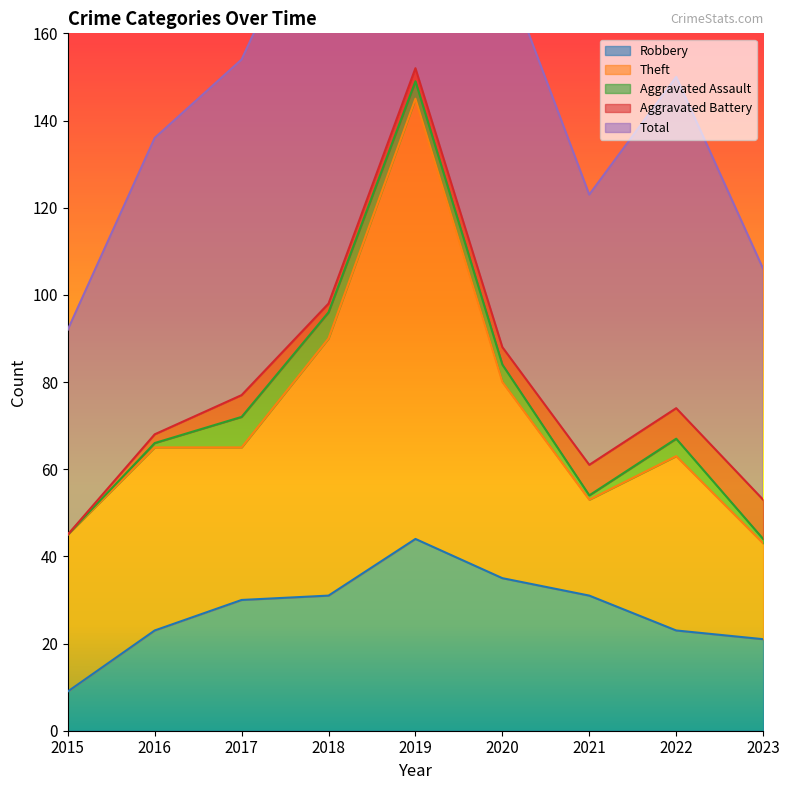

True or false: Total and Aggravated Battery cross at least once.

False